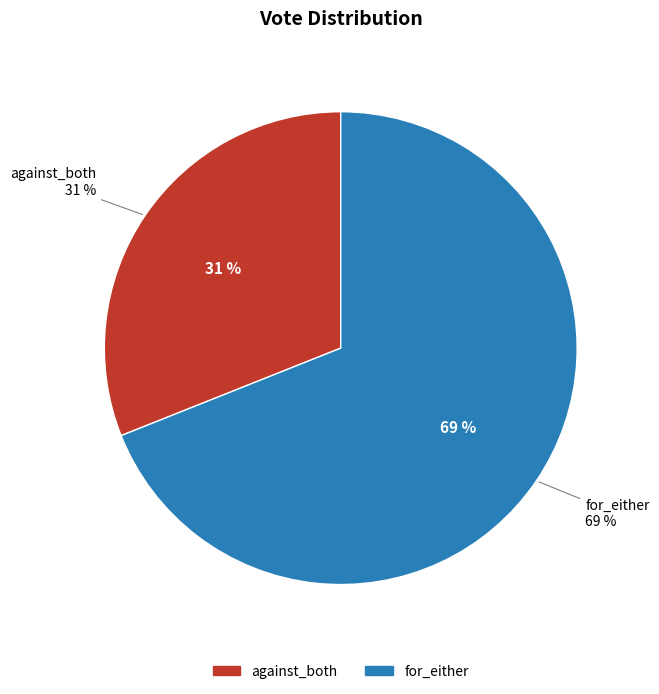

Combined, what portion of the pie is for_either and against_both?

100.0%